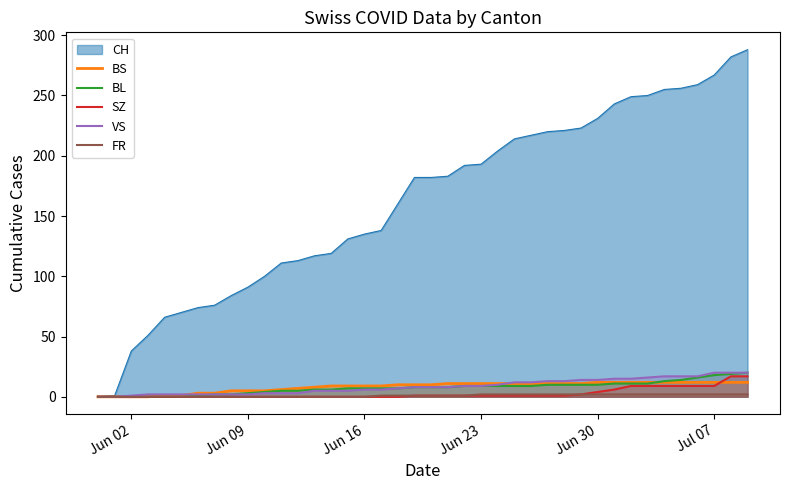

True or false: FR has more than 2 interior local peaks.

False